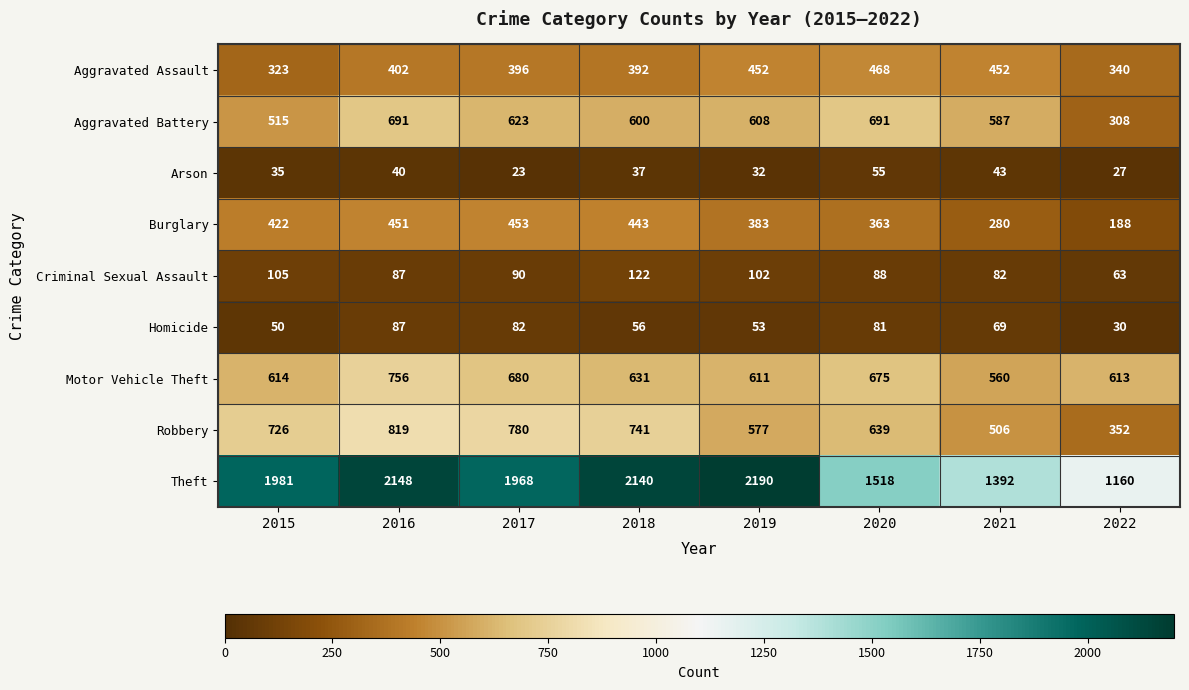

At how many categories does at least one series exceed 276?

8